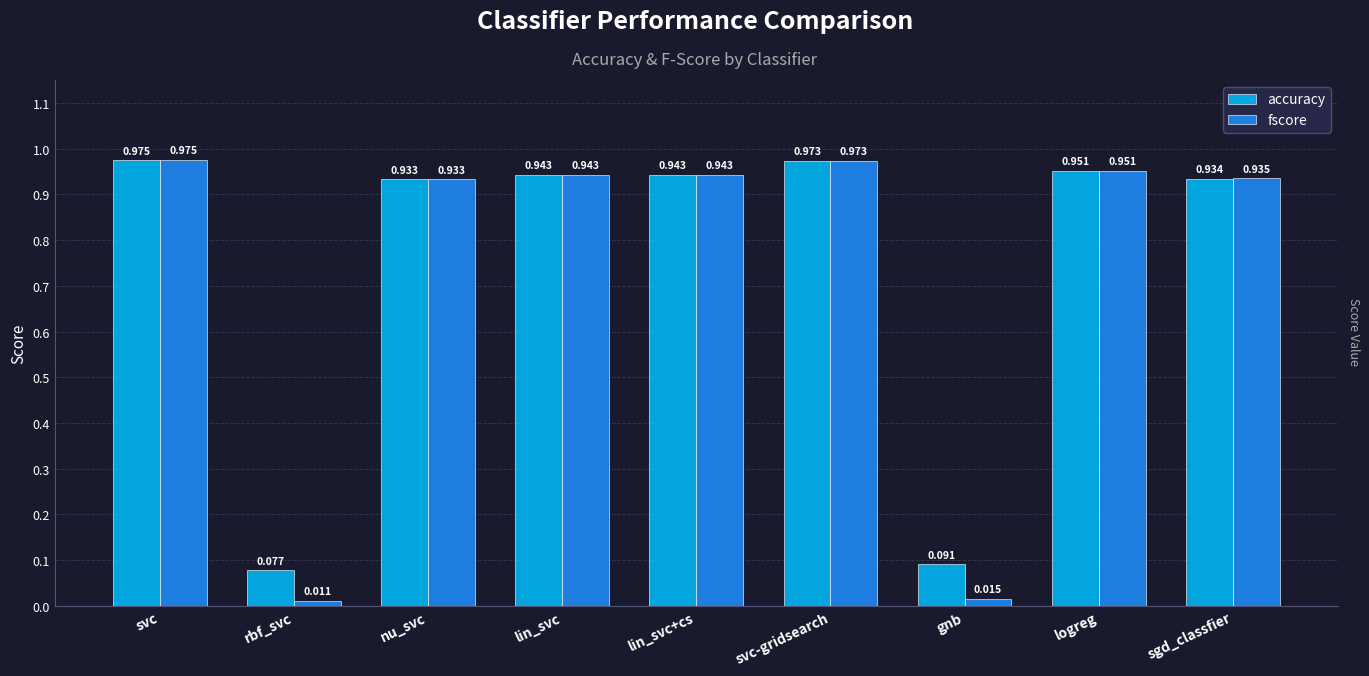

Which series has the widest spread of values?

fscore